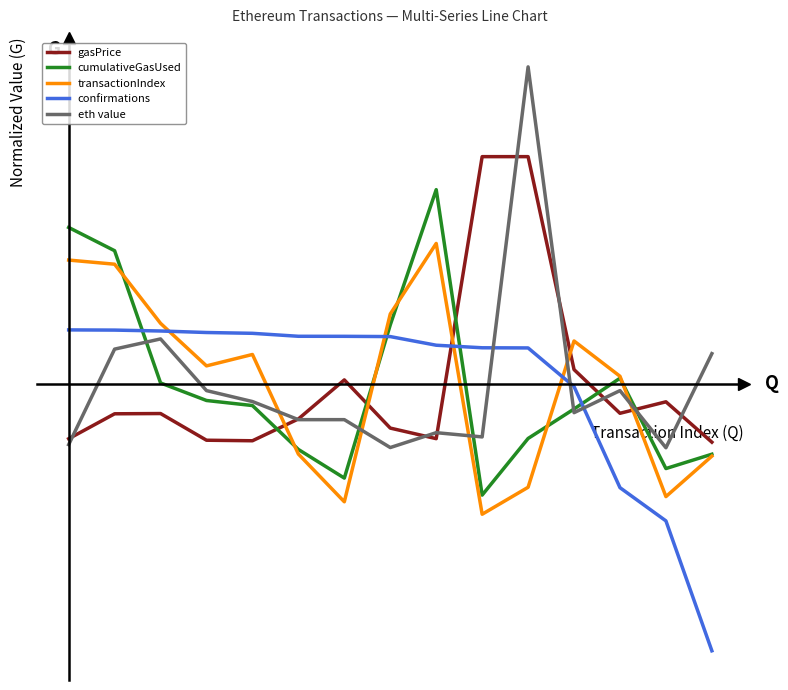

Which category has the lowest value in the confirmations series?

14